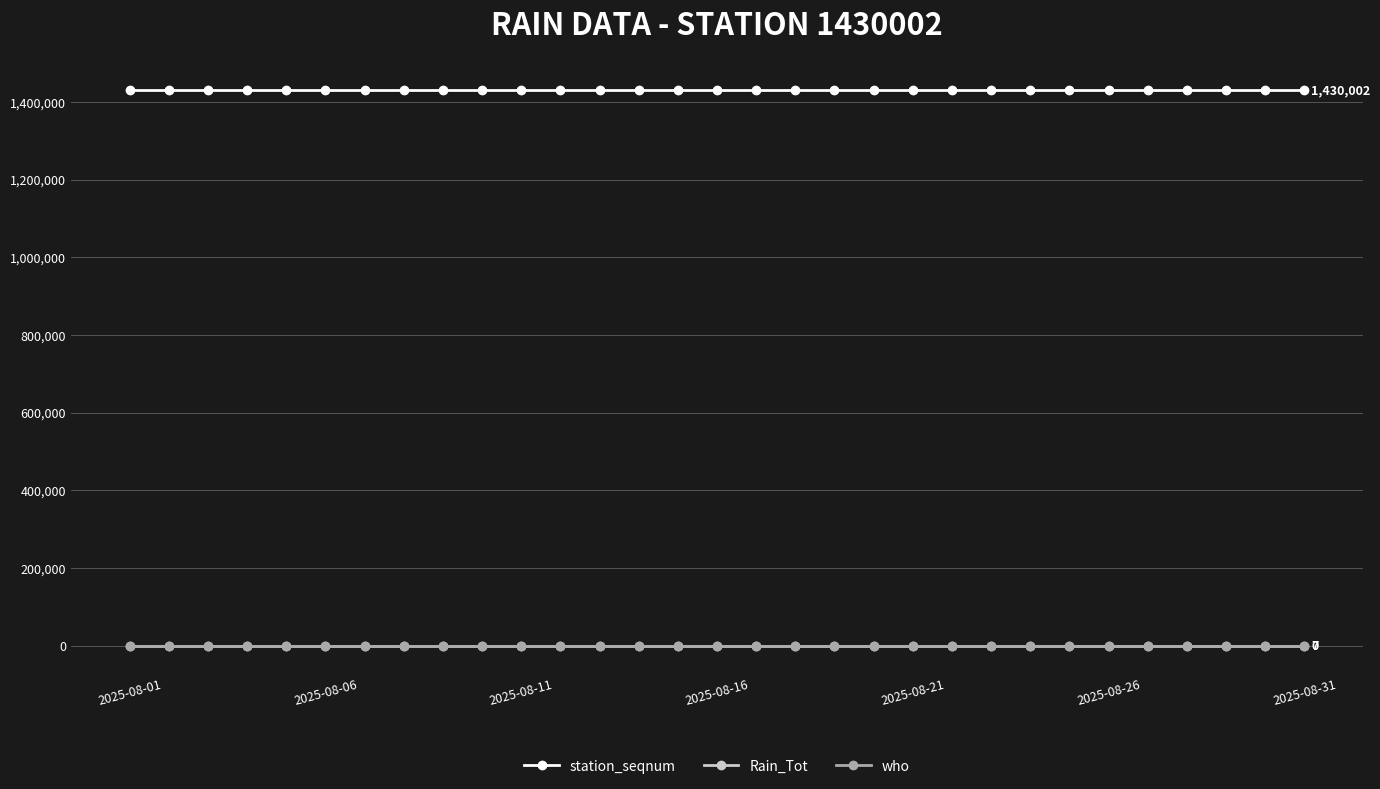

What is the greatest value displayed?

1430002